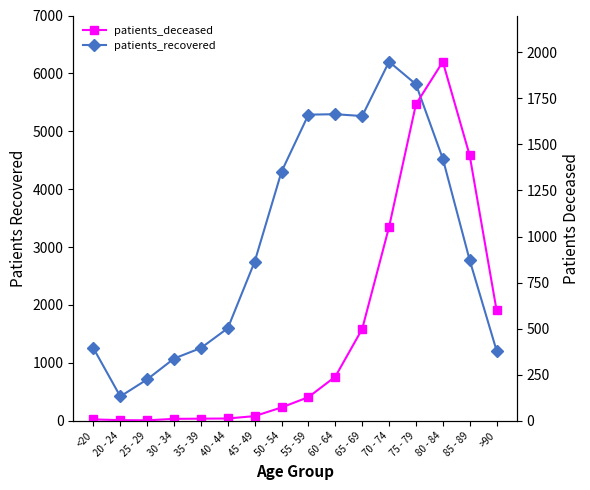

True or false: patients_recovered and patients_deceased cross at least once.

False